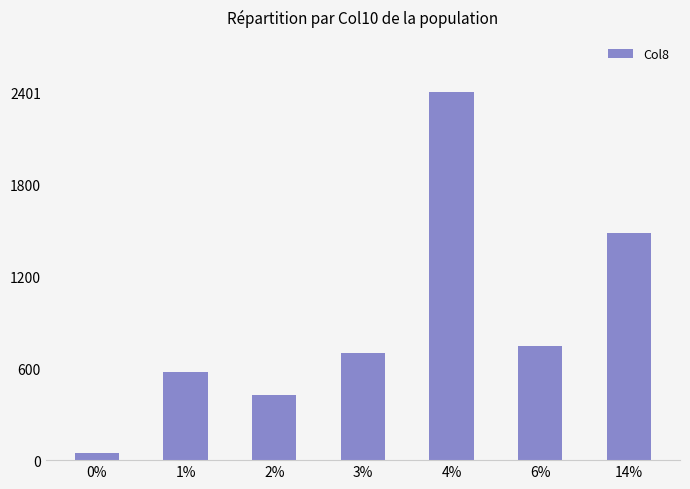

Which label corresponds to the largest value in the chart?

4%